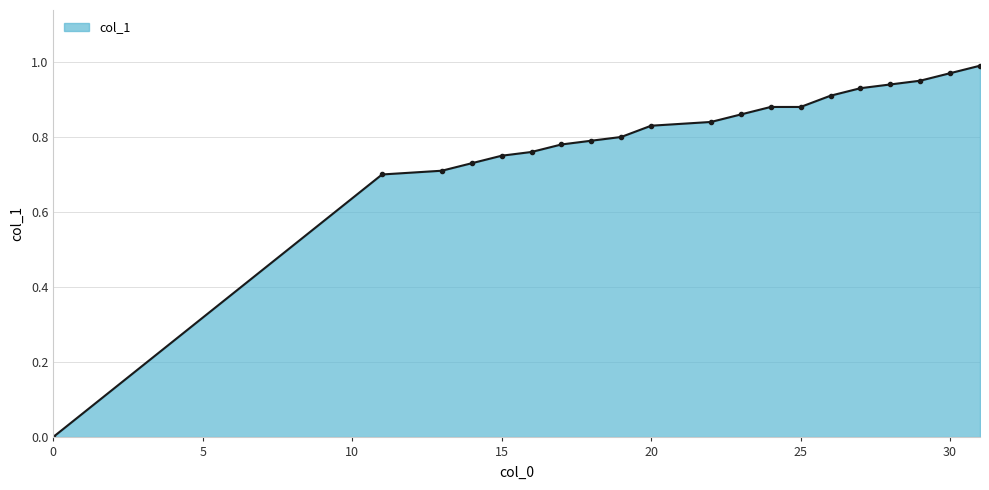

What is the difference between the maximum and second lowest values?

0.3